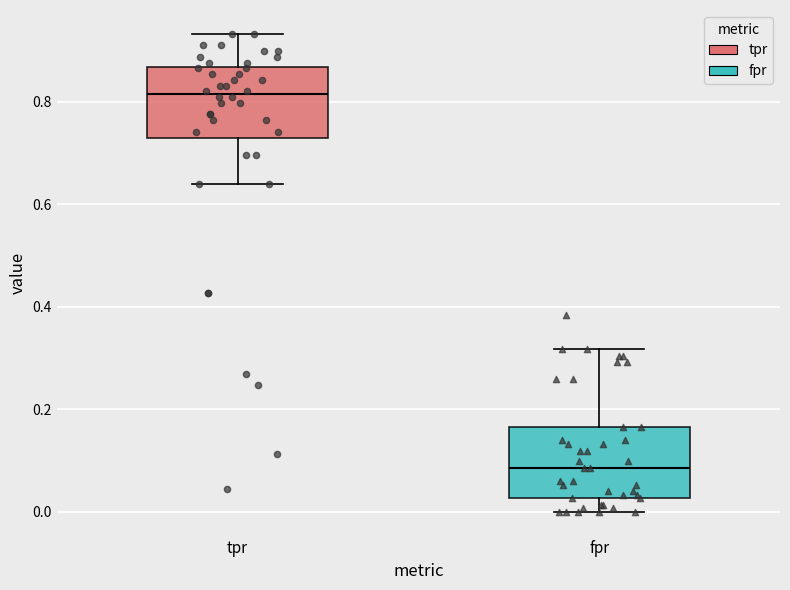

Reading left to right, read every box against the y-axis: the position of its median line, the range the box covers, and the ends of its whiskers. The values are not printed on the chart, so give them approximately, as read against the axis.

tpr: median 0.82, box 0.74 to 0.86, whiskers 0.64 to 0.94
fpr: median 0.08, box 0.02 to 0.16, whiskers 0.00 to 0.32